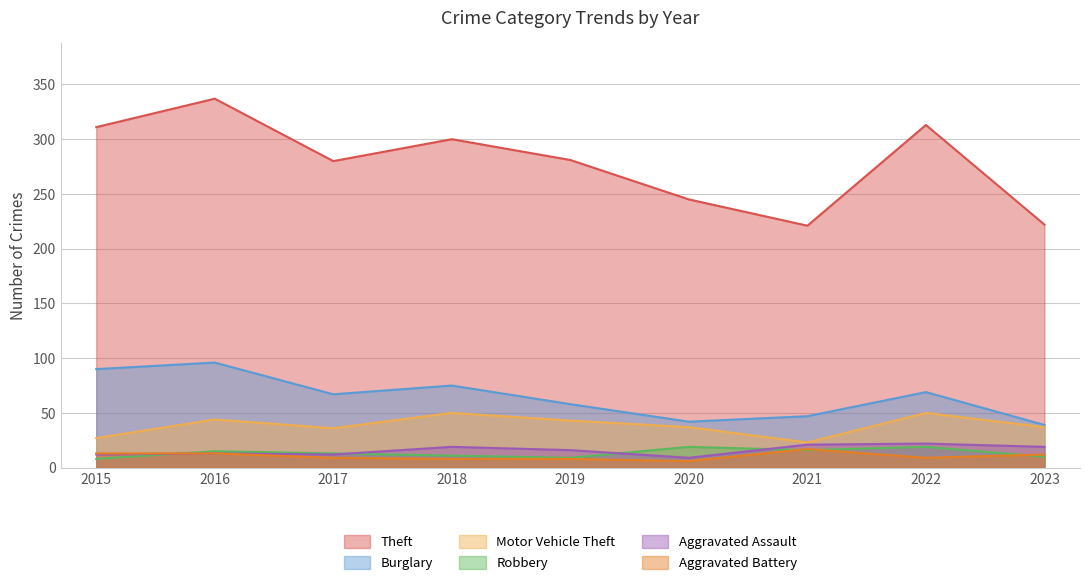

Between 2018 and 2022, which series saw the biggest shift?

Theft